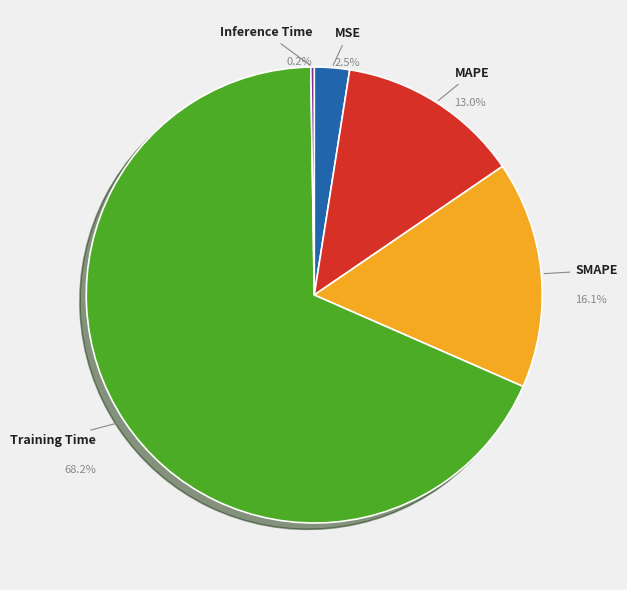

Is there a majority slice in this chart?

Yes